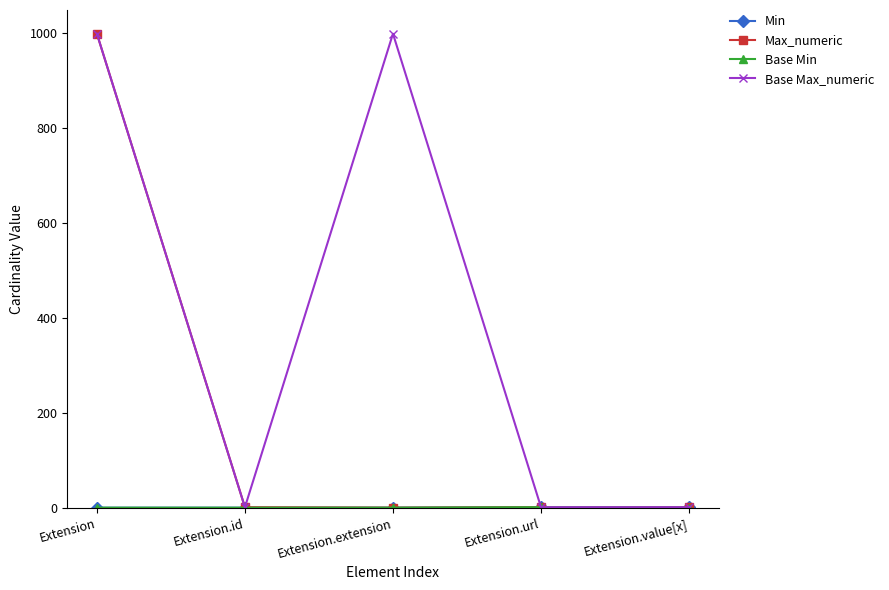

The Max_numeric series shows 999 at Extension. True or false?

True